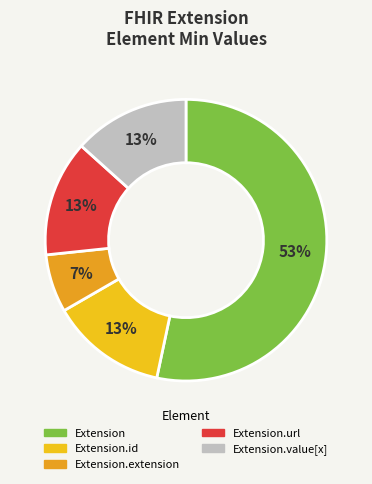

Count the number of slices in the pie.

5